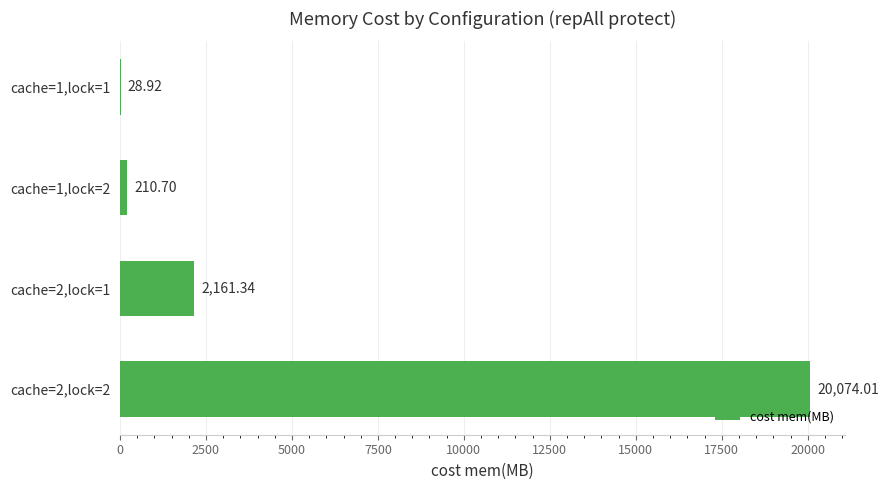

What is the change in value from cache=1,lock=2 to cache=2,lock=1?

+1950.6